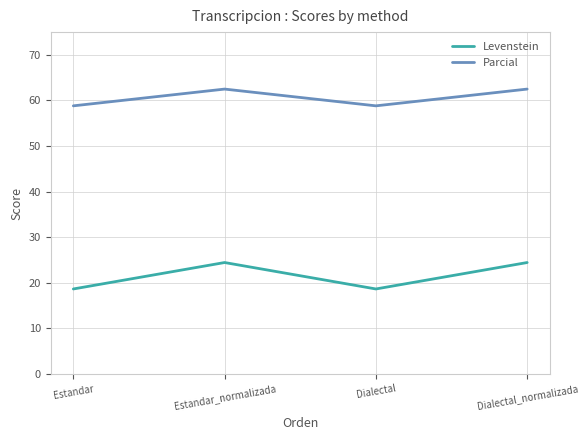

What is the total value across all series at Dialectal_normalizada?

86.9